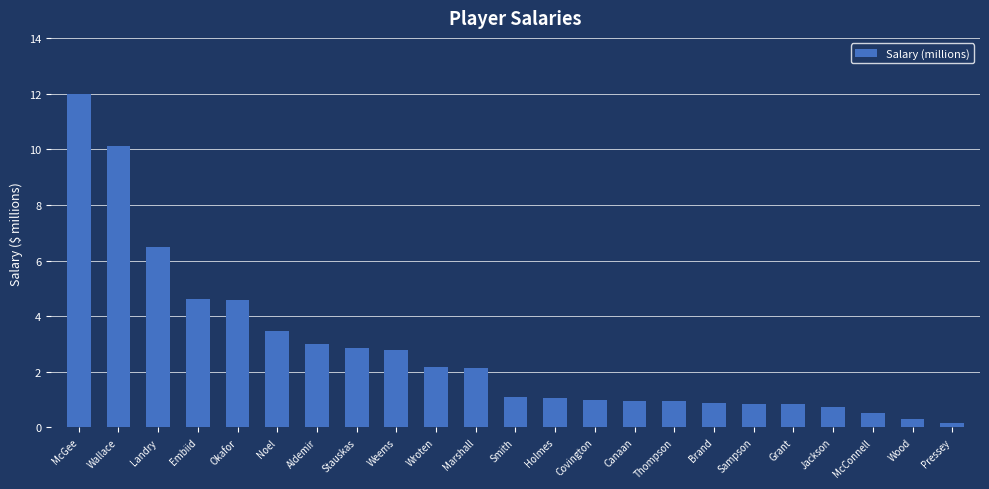

How many series are shown in this chart?

1